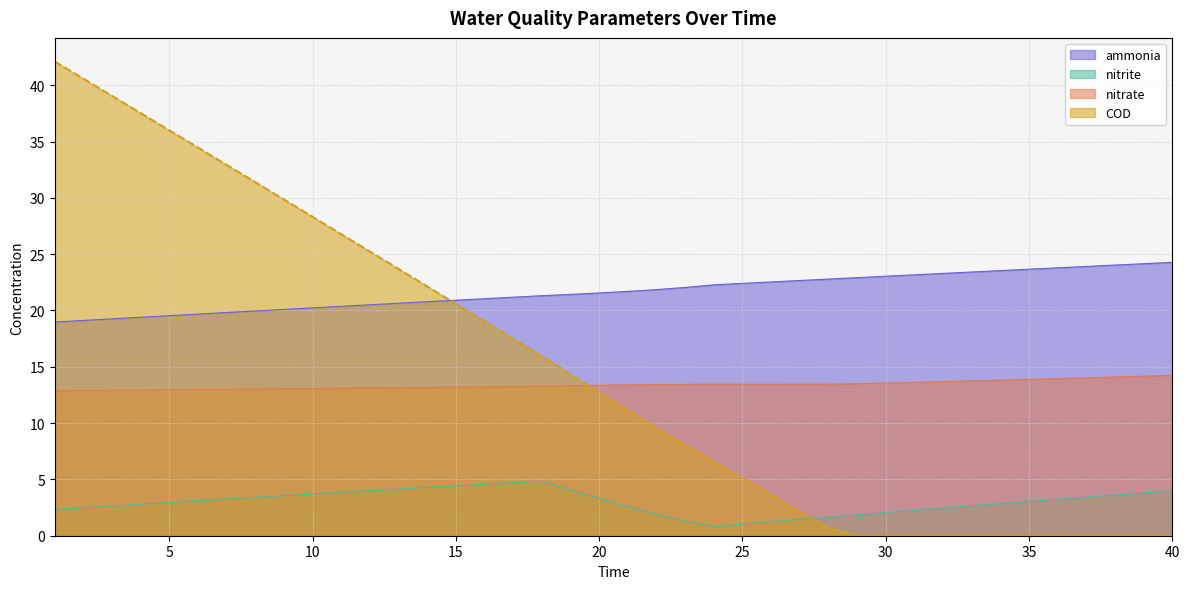

How many interior local peaks does the nitrite series have?

1